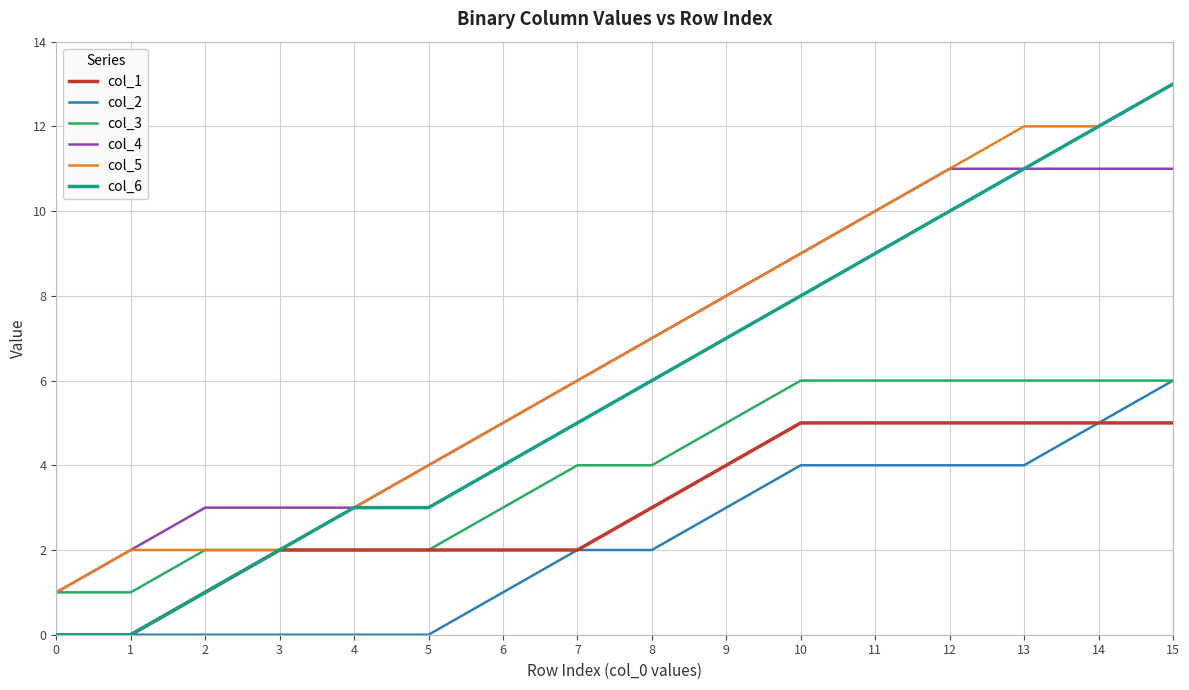

What are all the series names shown in the legend?

col_1, col_2, col_3, col_4, col_5, col_6